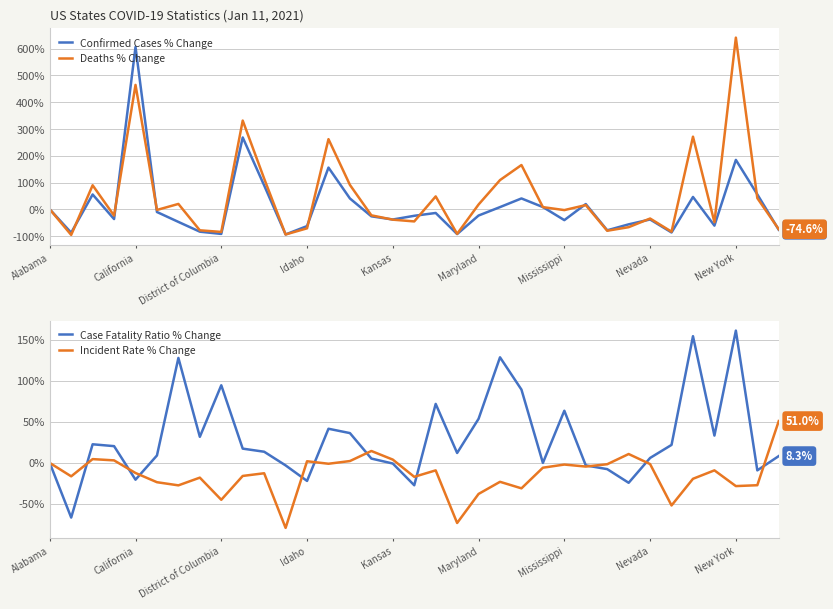

Reading left to right, list all the values displayed in this chart.

Confirmed Cases % Change: 0.0	-87.5	55.3	-36.5	606.4	-10.2	-47.2	-83.7	-92.1	268.5	89.2	-94.0	-62.8	155.8	40.4	-26.3	-38.2	-24.3	-13.8	-92.7	-23.3	8.2	40.5	8.3	-40.5	19.6	-78.6	-56.3	-38.1	-86.7	46.1	-61.1	184.6	55.7	-76.7
Deaths % Change: 0.0	-95.8	89.8	-23.7	464.9	-2.5	20.0	-78.6	-84.6	331.5	114.6	-94.2	-71.1	262.1	91.1	-22.6	-38.8	-45.4	48.1	-91.8	17.8	109.1	165.4	8.1	-3.0	15.7	-80.2	-66.9	-34.5	-83.7	271.3	-48.3	641.5	41.7	-74.6
Case Fatality Ratio % Change: 0.0	-66.7	22.7	20.5	-20.5	9.1	128.0	31.8	94.7	17.4	13.6	-3.0	-22.0	41.7	36.4	5.3	-0.8	-27.3	72.0	12.1	53.8	128.8	89.4	0.0	63.6	-3.0	-7.6	-24.2	6.1	22.0	154.5	33.3	161.4	-9.1	8.3
Incident Rate % Change: 0.0	-16.4	4.6	3.1	-12.3	-23.5	-27.4	-18.0	-45.0	-15.9	-12.6	-79.3	2.0	-1.0	2.3	14.5	4.0	-17.0	-9.1	-73.3	-37.8	-23.0	-31.0	-5.8	-2.0	-4.4	-1.6	10.8	-1.4	-51.9	-19.4	-9.1	-28.3	-27.2	51.0